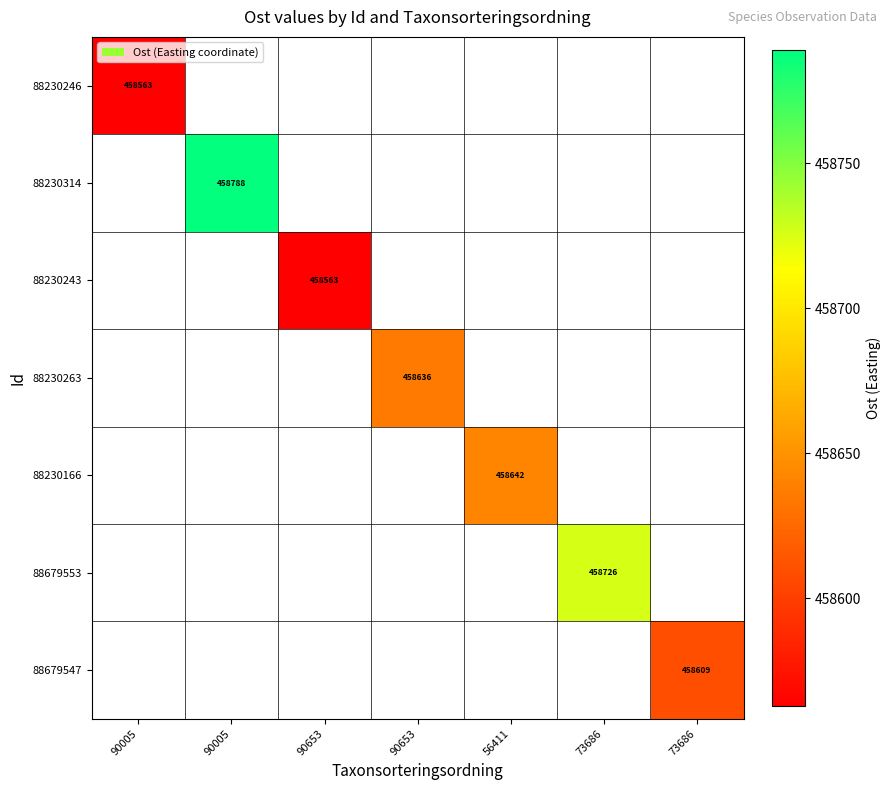

List the series in order of their peak value, lowest first.

88230246, 88230243, 88679547, 88230263, 88230166, 88679553, 88230314